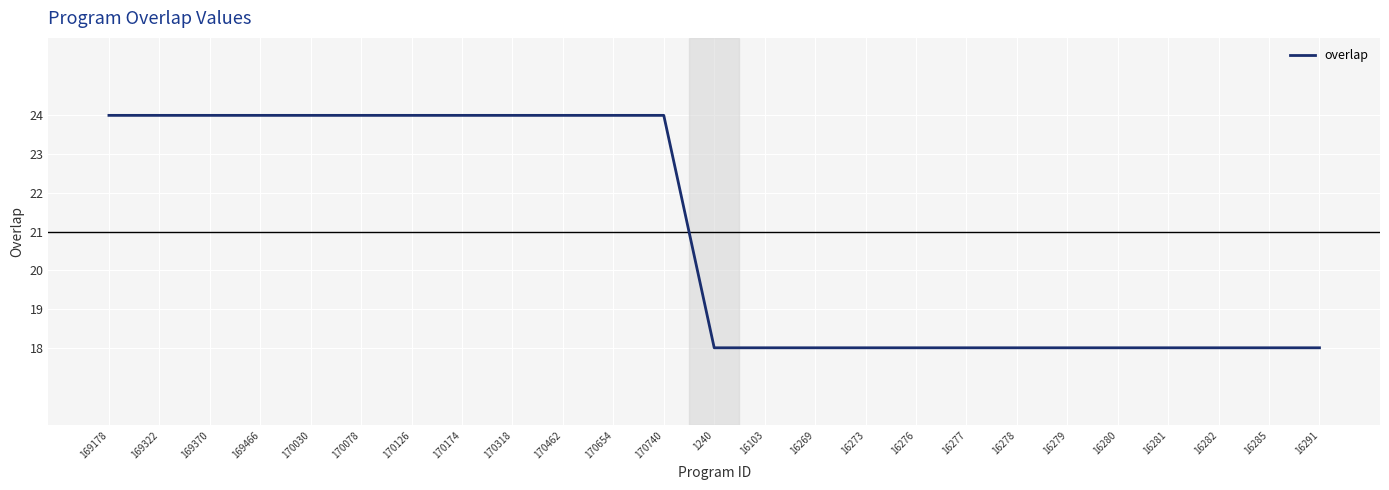

What is the sum of all values?

522